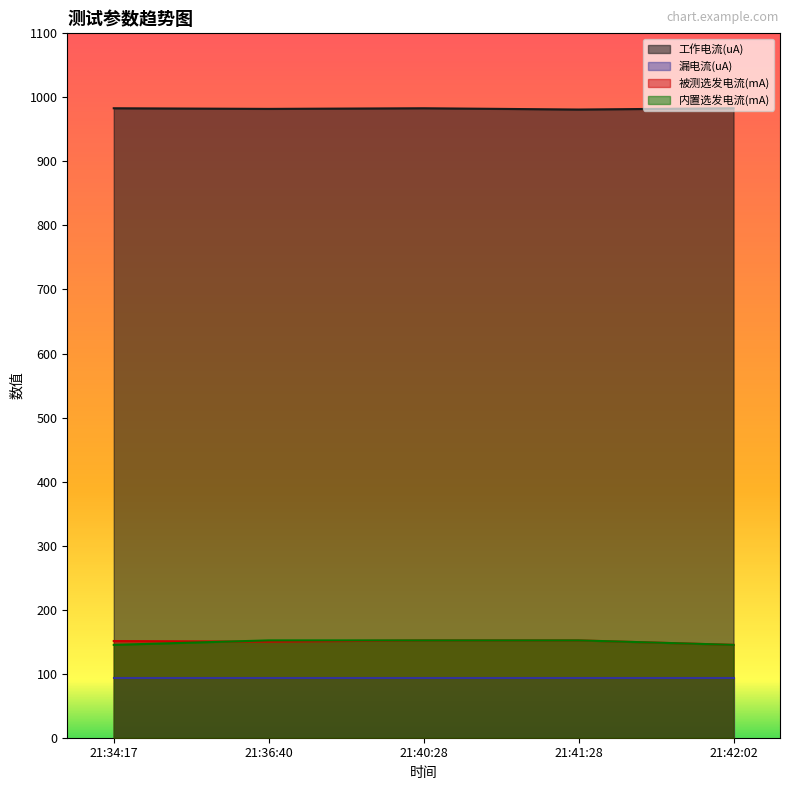

True or false: 工作电流(uA) has a value of 983 at 21:40:28.

True